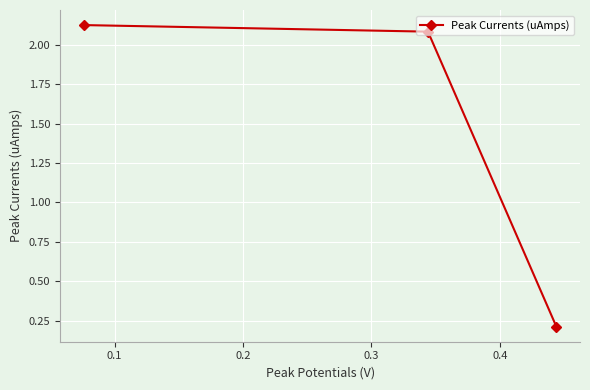

What is the difference between the maximum and minimum values?

1.9